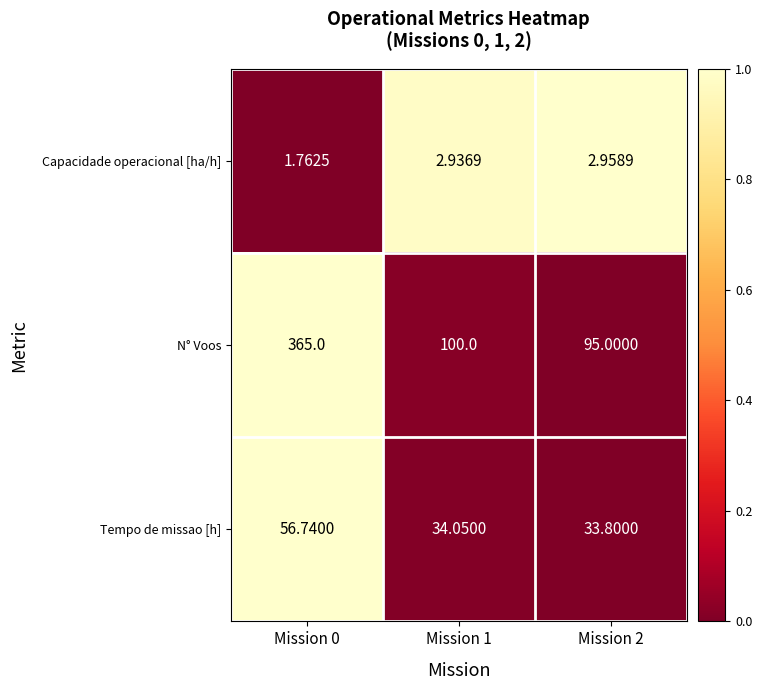

Between Mission 0 and Mission 1, which series saw the biggest shift?

N° Voos